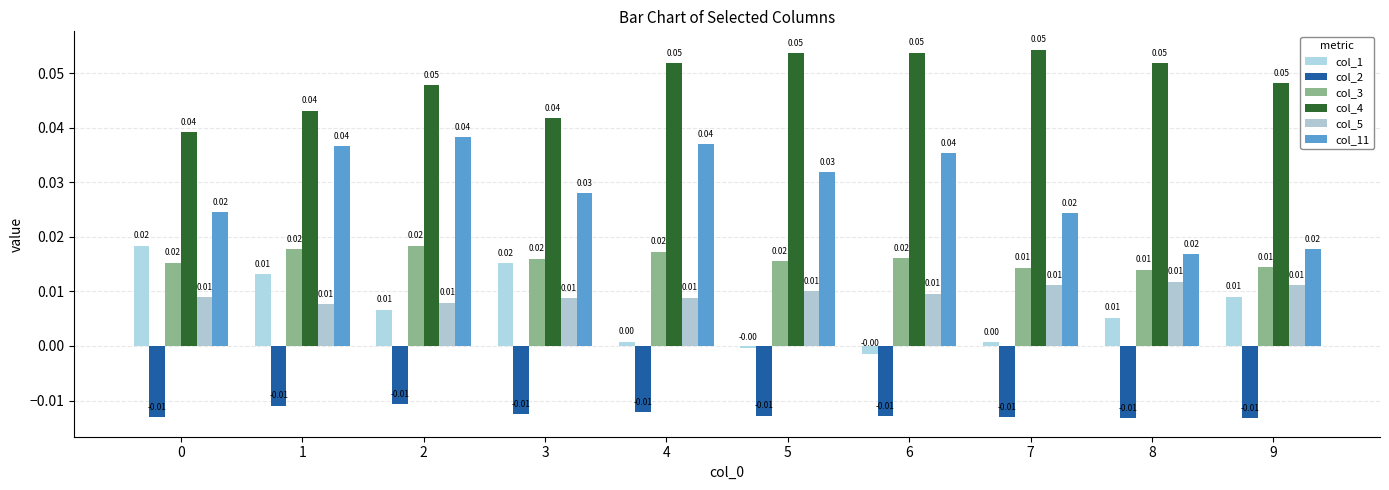

Does the chart contain stacked bars?

No